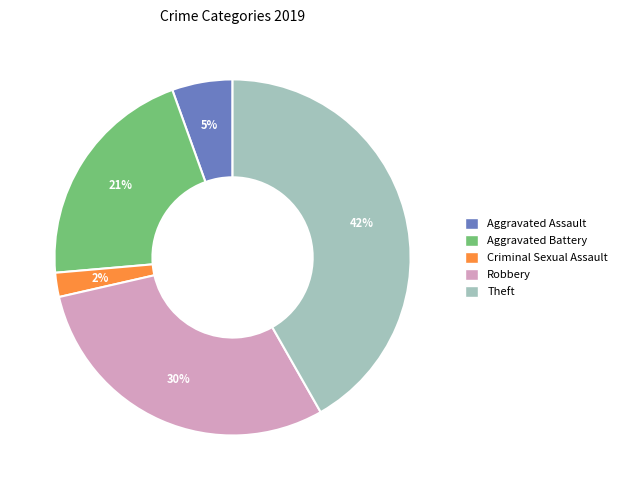

To the nearest percent, what is the difference between the largest and smallest slice percentages?

40%